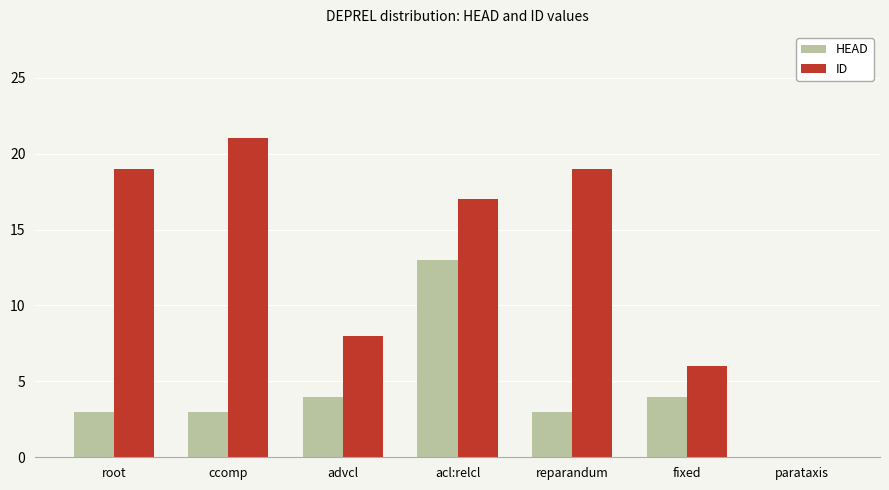

What is the difference between the ID values at advcl and root?

11